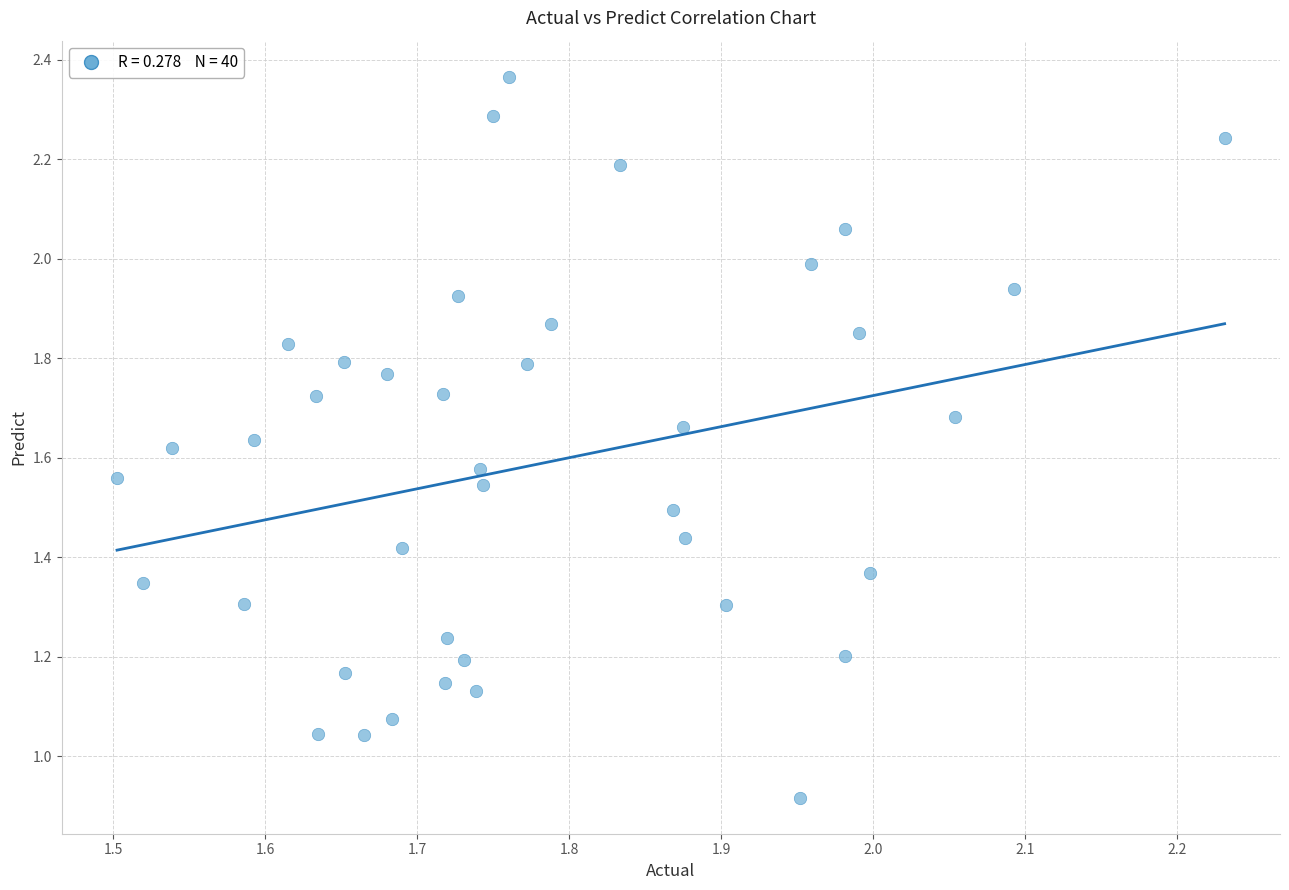

What is the range of X values (max minus min)?

0.7